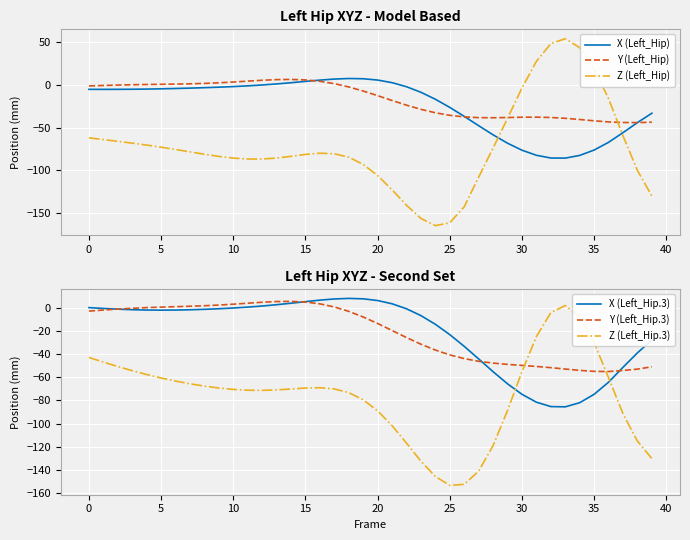

How many intersections are there between X (Left_Hip) and Z (Left_Hip)?

2